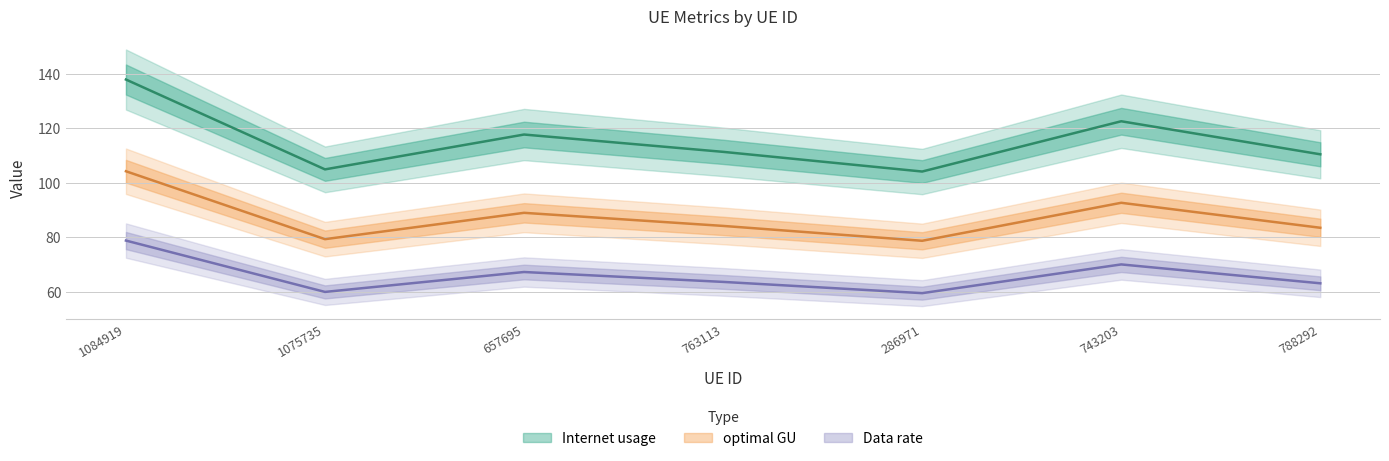

At which category is the sum across all series the highest?

1084919